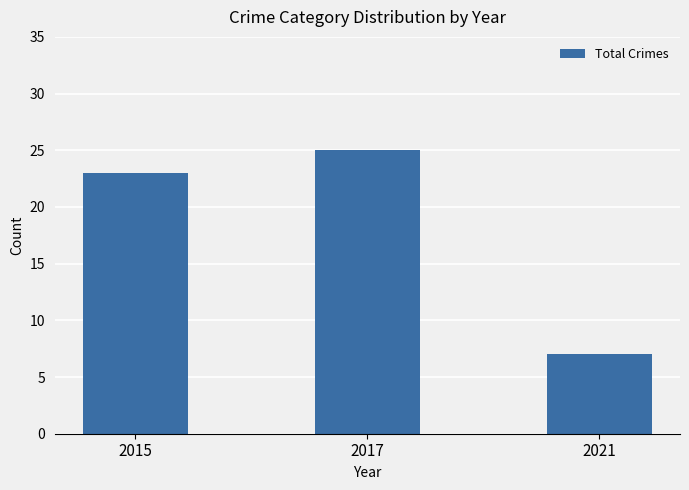

Which has a higher value, 2017 or 2015?

2017